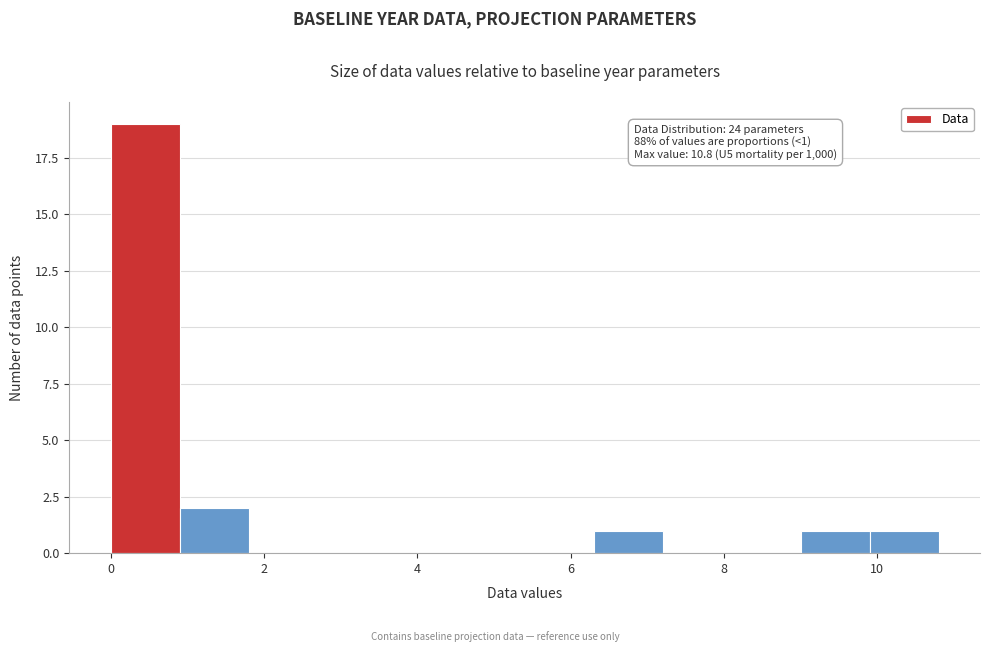

Which range on the x-axis has the tallest bar?

0.0 to 0.9